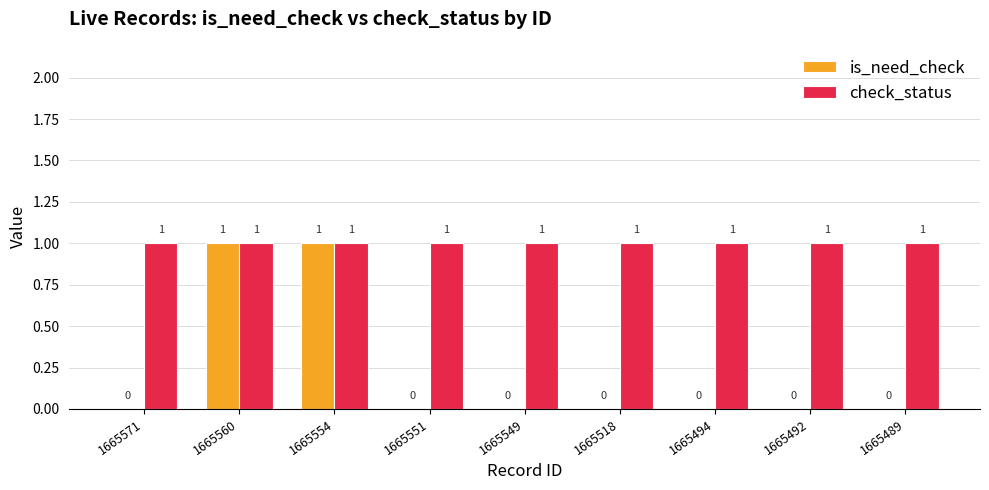

True or false: check_status has a value of 2 at 1665494.

False